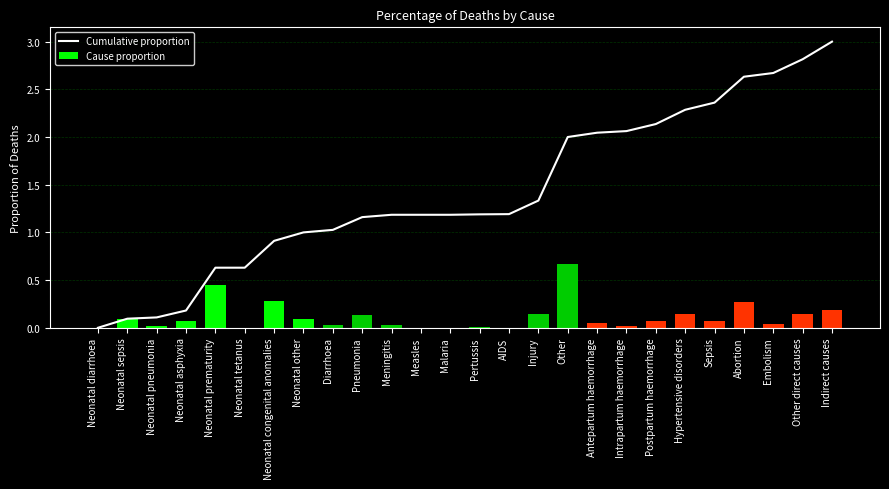

Reading left to right, list all the values displayed in this chart.

Cumulative proportion: 0.0	0.1	0.1	0.2	0.6	0.6	0.9	1.0	1.0	1.2	1.2	1.2	1.2	1.2	1.2	1.3	2.0	2.0	2.1	2.1	2.3	2.4	2.6	2.7	2.8	3.0
Cause proportion: 0.0	0.1	0.0	0.1	0.4	0.0	0.3	0.1	0.0	0.1	0.0	0.0	0.0	0.0	0.0	0.1	0.7	0.0	0.0	0.1	0.1	0.1	0.3	0.0	0.1	0.2